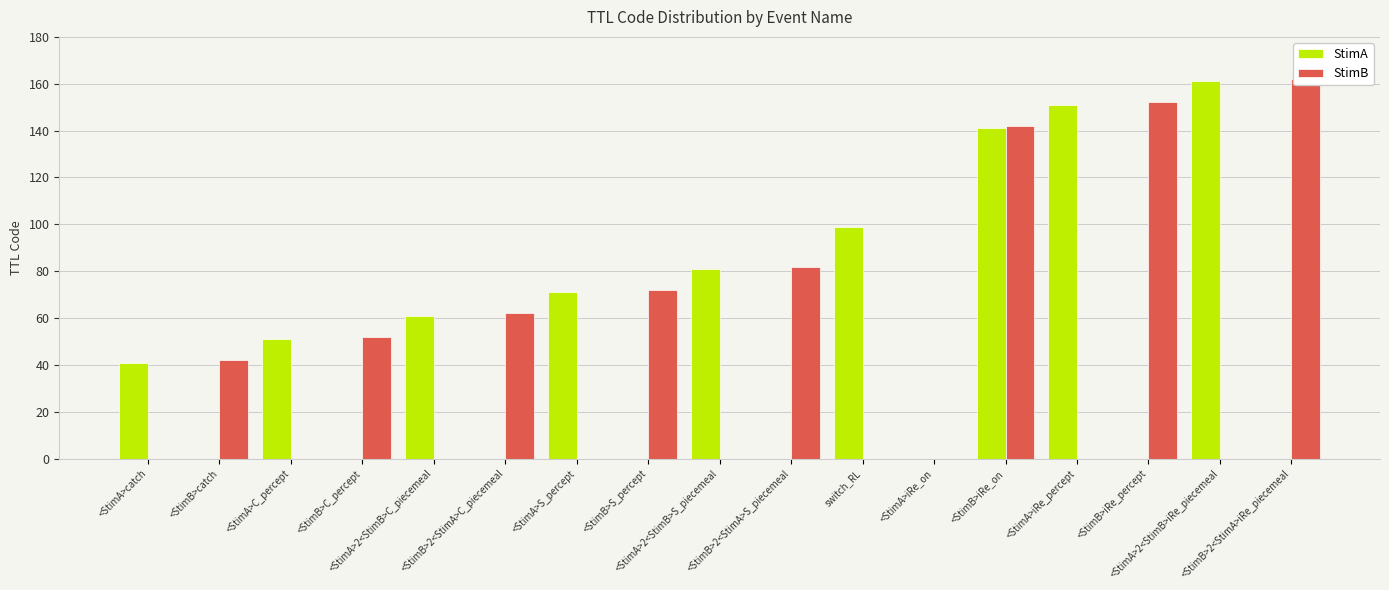

The StimB series shows 30 at <StimB>2<StimA>C_piecemeal. True or false?

False